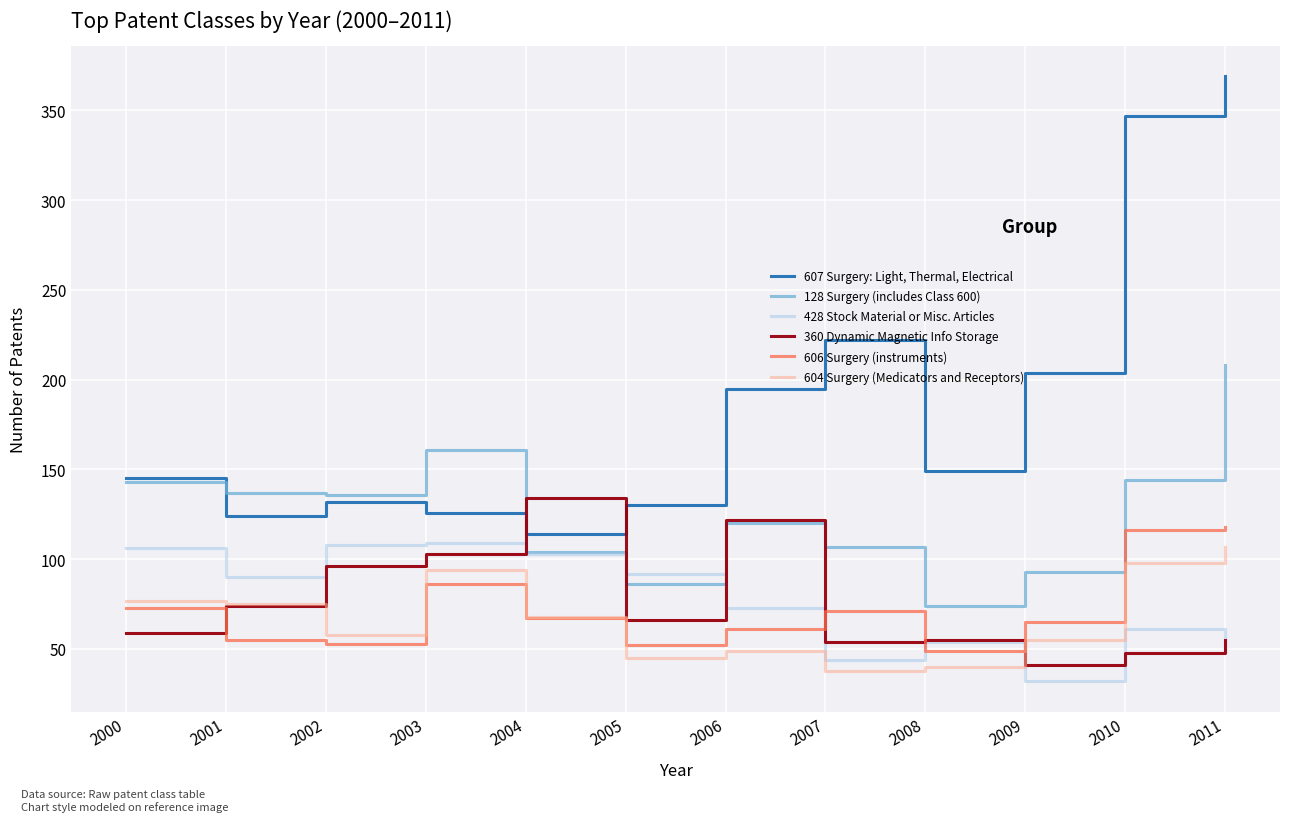

Which series has the largest total across all categories?

607 Surgery: Light, Thermal, Electrical